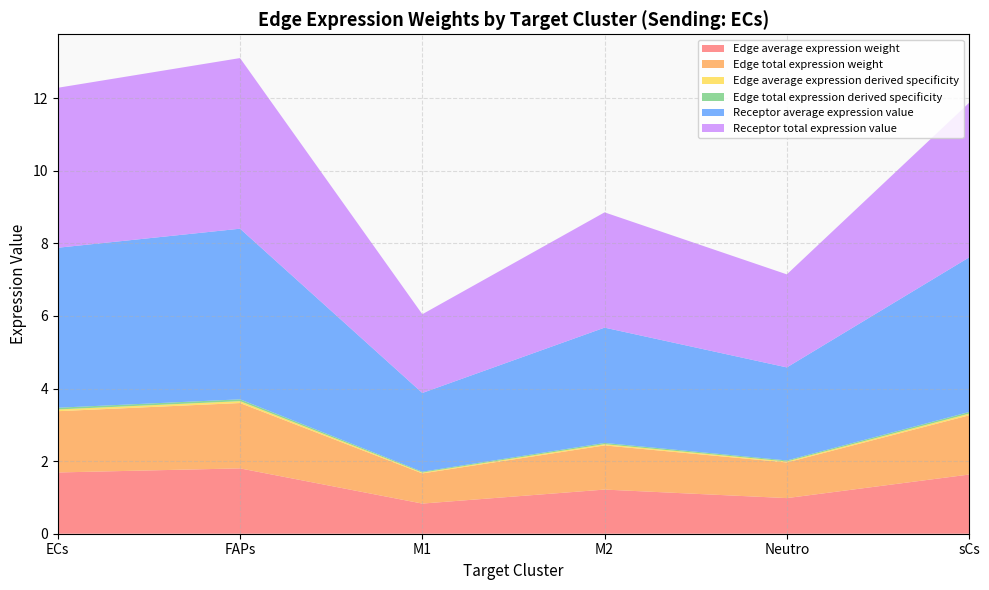

Reading right to left, transcribe all the data shown in this chart.

Edge average expression weight: sCs=1.6	Neutro=1.0	M2=1.2	M1=0.8	FAPs=1.8	ECs=1.7
Edge total expression weight: sCs=1.6	Neutro=1.0	M2=1.2	M1=0.8	FAPs=1.8	ECs=1.7
Edge average expression derived specificity: sCs=0.0	Neutro=0.0	M2=0.0	M1=0.0	FAPs=0.1	ECs=0.0
Edge total expression derived specificity: sCs=0.0	Neutro=0.0	M2=0.0	M1=0.0	FAPs=0.1	ECs=0.0
Receptor average expression value: sCs=4.3	Neutro=2.6	M2=3.2	M1=2.2	FAPs=4.7	ECs=4.4
Receptor total expression value: sCs=4.3	Neutro=2.6	M2=3.2	M1=2.2	FAPs=4.7	ECs=4.4